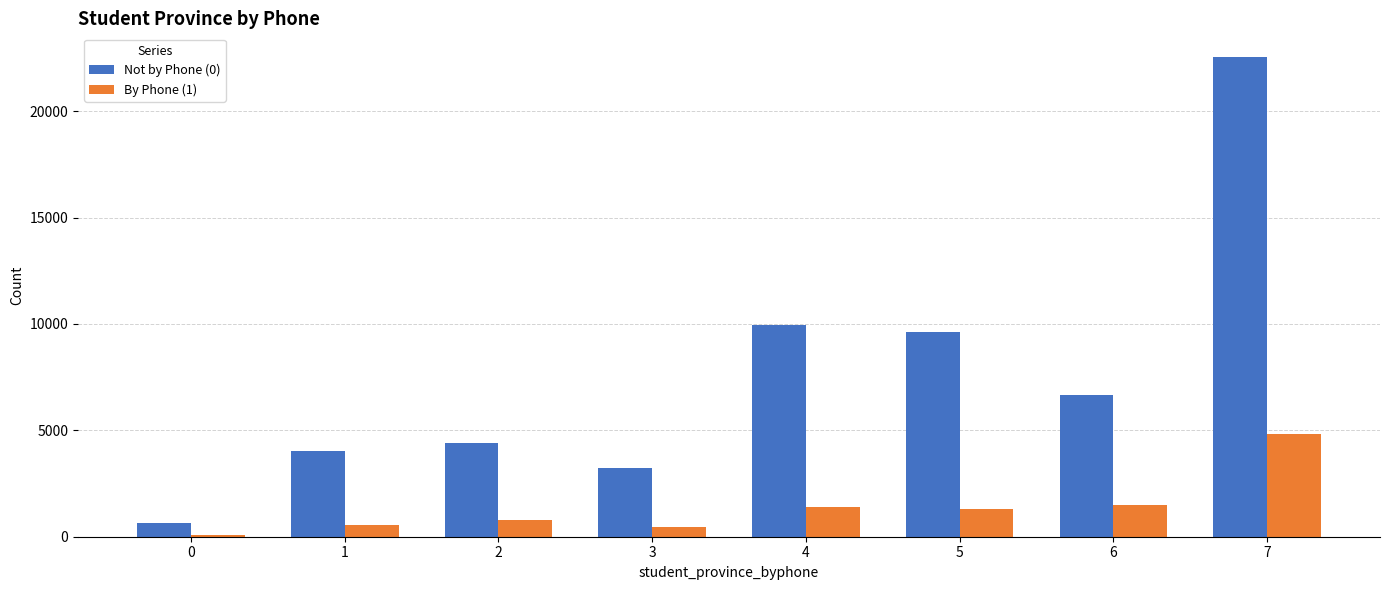

What is the value of the Not by Phone (0) bar at the 6th from the left?

9628